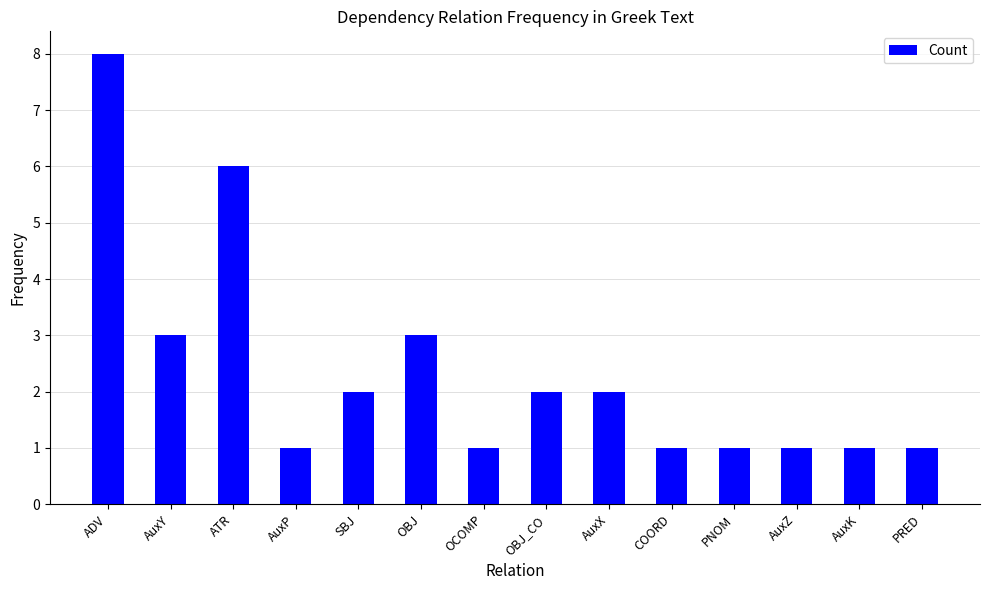

What is the difference between the values at OBJ_CO and PNOM?

1